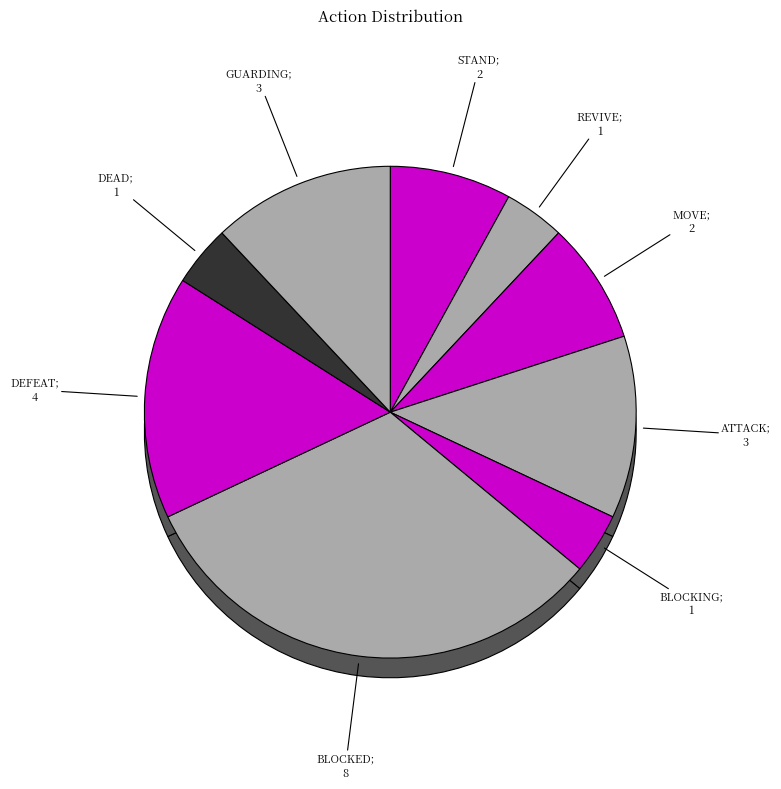

Which slice is the smallest?

REVIVE